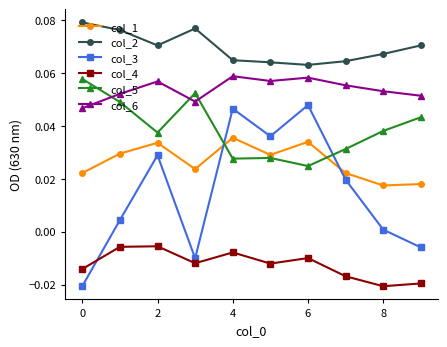

Is this an area chart (filled region under the line)?

No